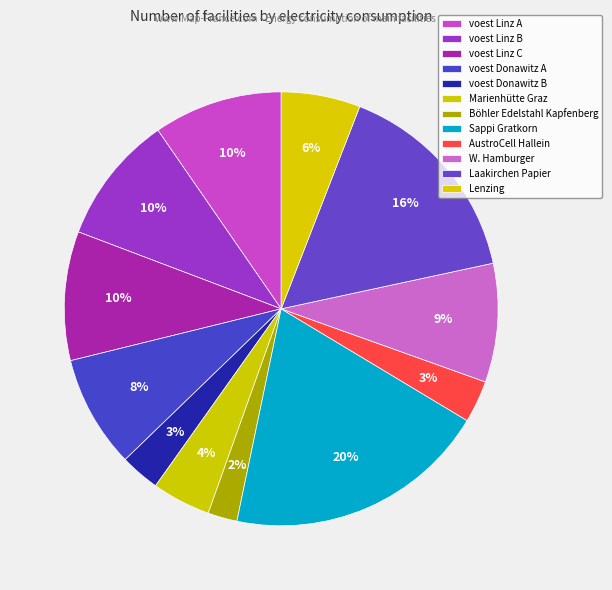

To the nearest percent, what percentage of the pie is Marienhütte Graz?

4%